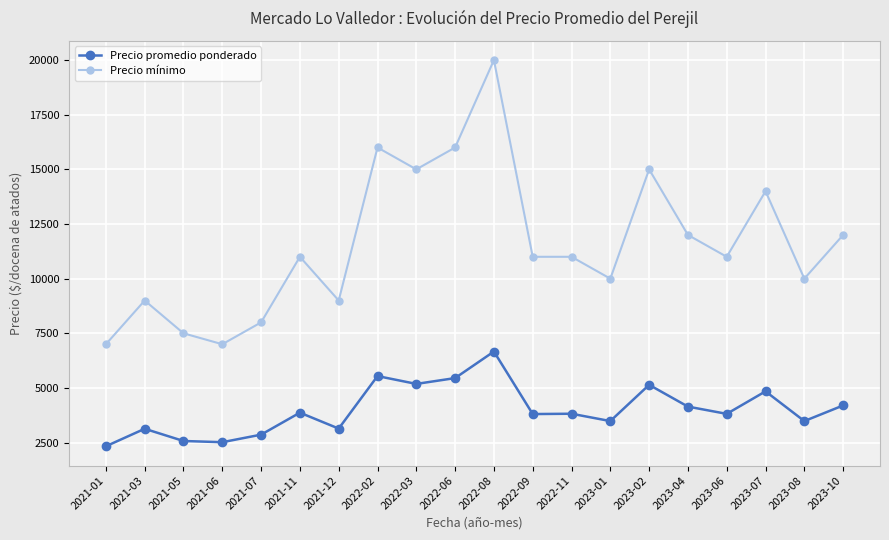

Is the value of Precio mínimo at 2022-09 greater than the value of Precio promedio ponderado at 2021-07?

Yes